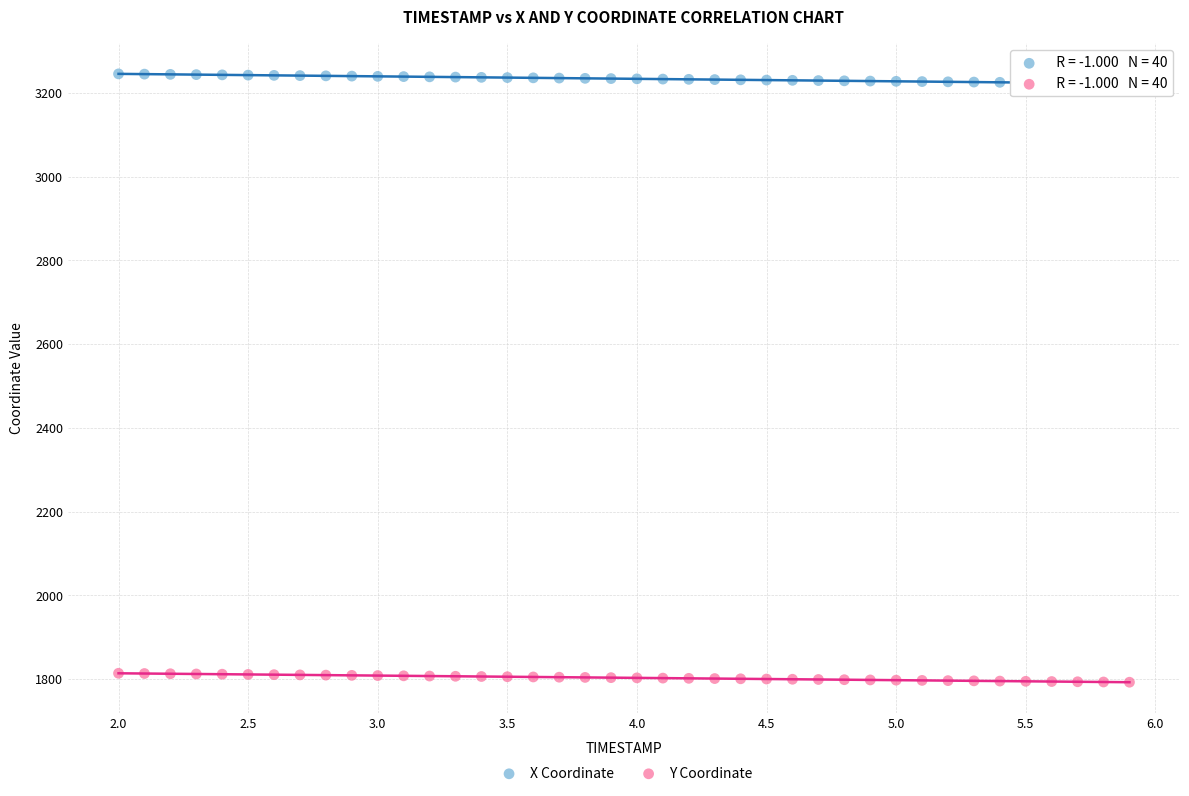

Which series contains the lowest Y value?

Y Coordinate